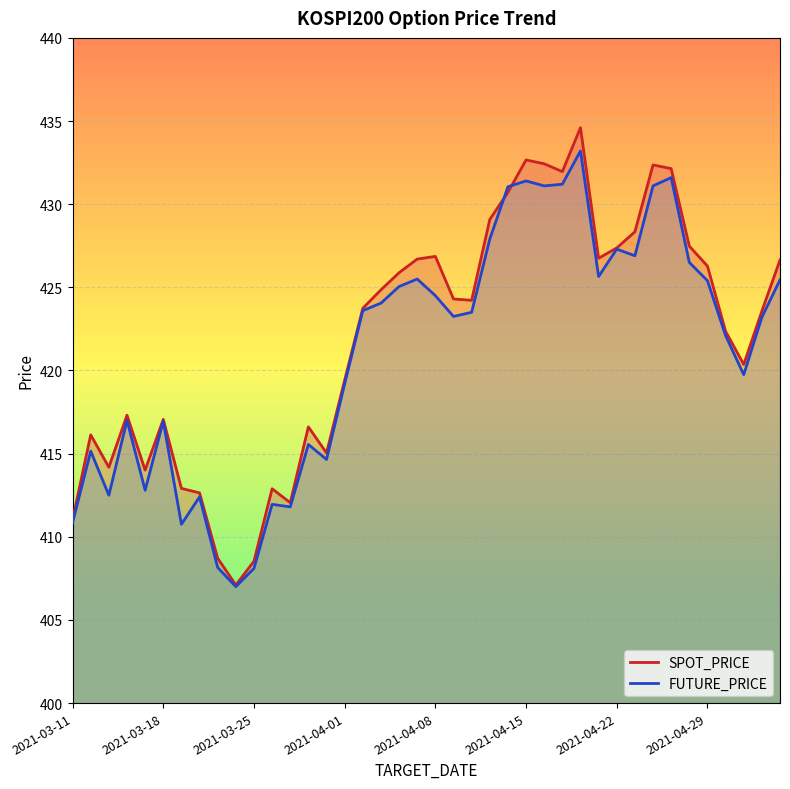

At how many categories does at least one series exceed 433?

1